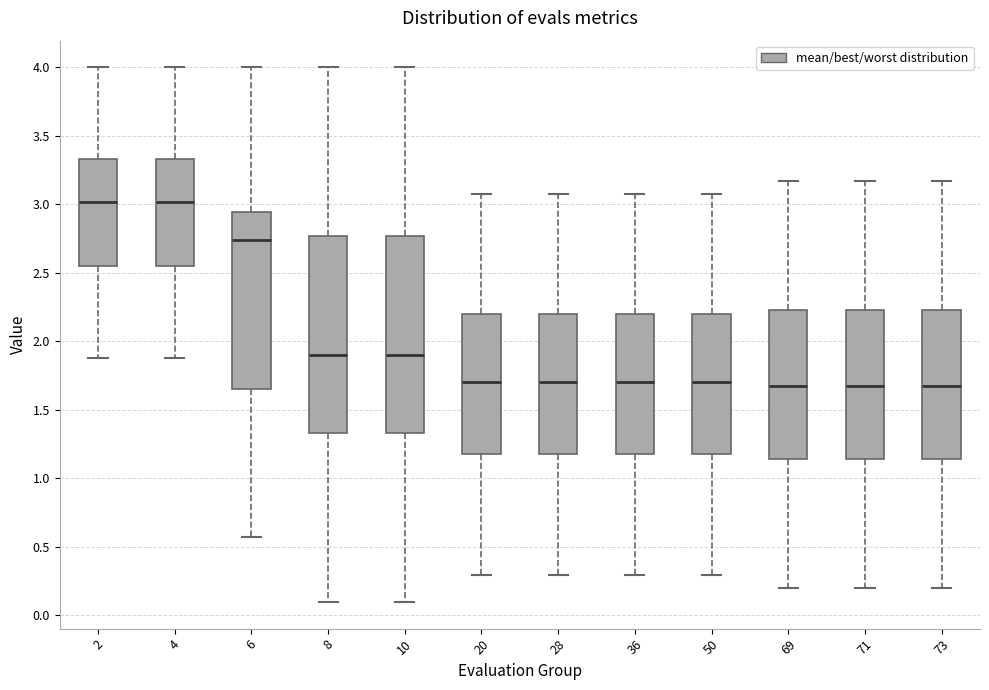

Reading left to right, read every box against the y-axis: the position of its median line, the range the box covers, and the ends of its whiskers. The values are not printed on the chart, so give them approximately, as read against the axis.

2: median 3.00, box 2.55 to 3.35, whiskers 1.90 to 4.00
4: median 3.00, box 2.55 to 3.35, whiskers 1.90 to 4.00
6: median 2.75, box 1.65 to 2.95, whiskers 0.55 to 4.00
8: median 1.90, box 1.35 to 2.75, whiskers 0.10 to 4.00
10: median 1.90, box 1.35 to 2.75, whiskers 0.10 to 4.00
20: median 1.70, box 1.15 to 2.20, whiskers 0.30 to 3.10
28: median 1.70, box 1.15 to 2.20, whiskers 0.30 to 3.10
36: median 1.70, box 1.15 to 2.20, whiskers 0.30 to 3.10
50: median 1.70, box 1.15 to 2.20, whiskers 0.30 to 3.10
69: median 1.65, box 1.15 to 2.25, whiskers 0.20 to 3.15
71: median 1.65, box 1.15 to 2.25, whiskers 0.20 to 3.15
73: median 1.65, box 1.15 to 2.25, whiskers 0.20 to 3.15